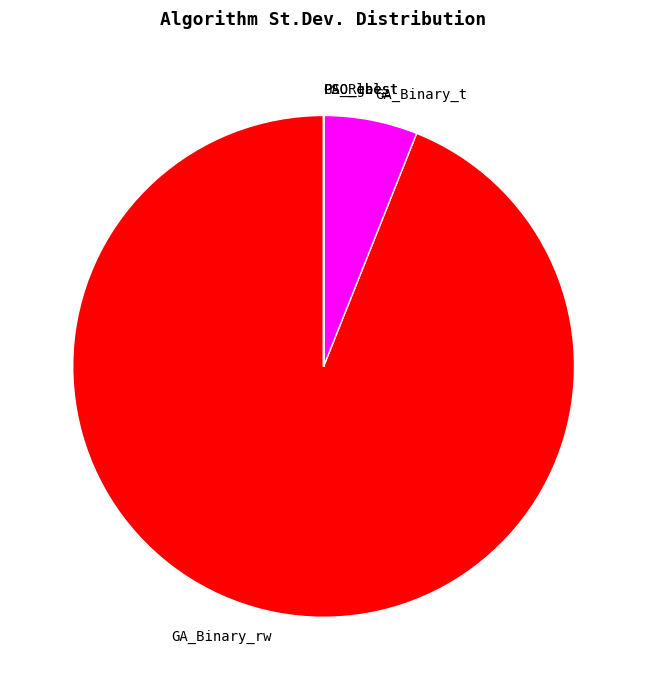

What is the largest slice in the pie chart?

GA_Binary_rw